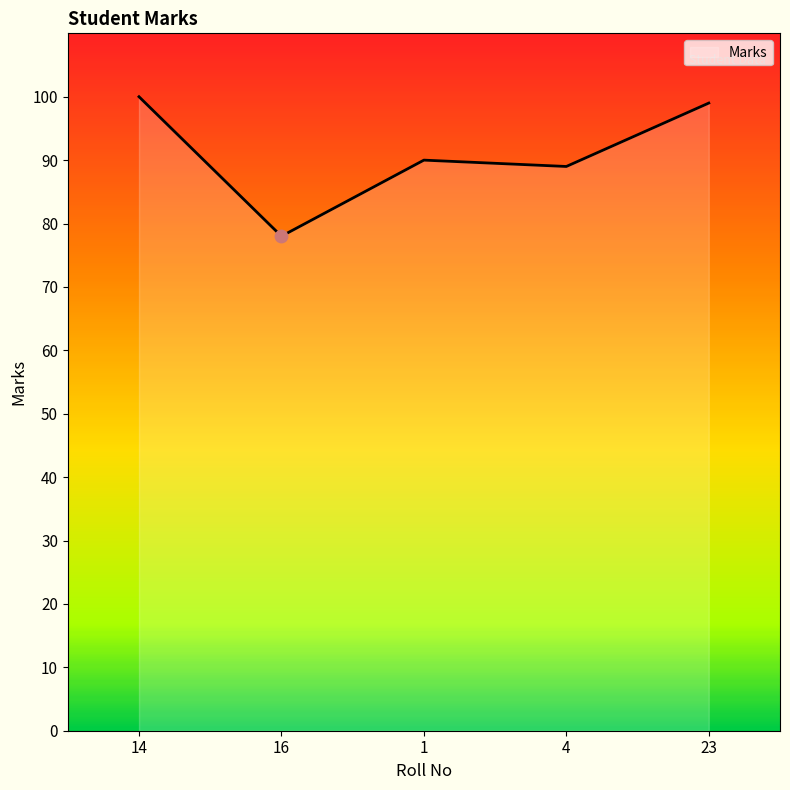

What is the ratio of the value at 16 to the value at 1?

0.9